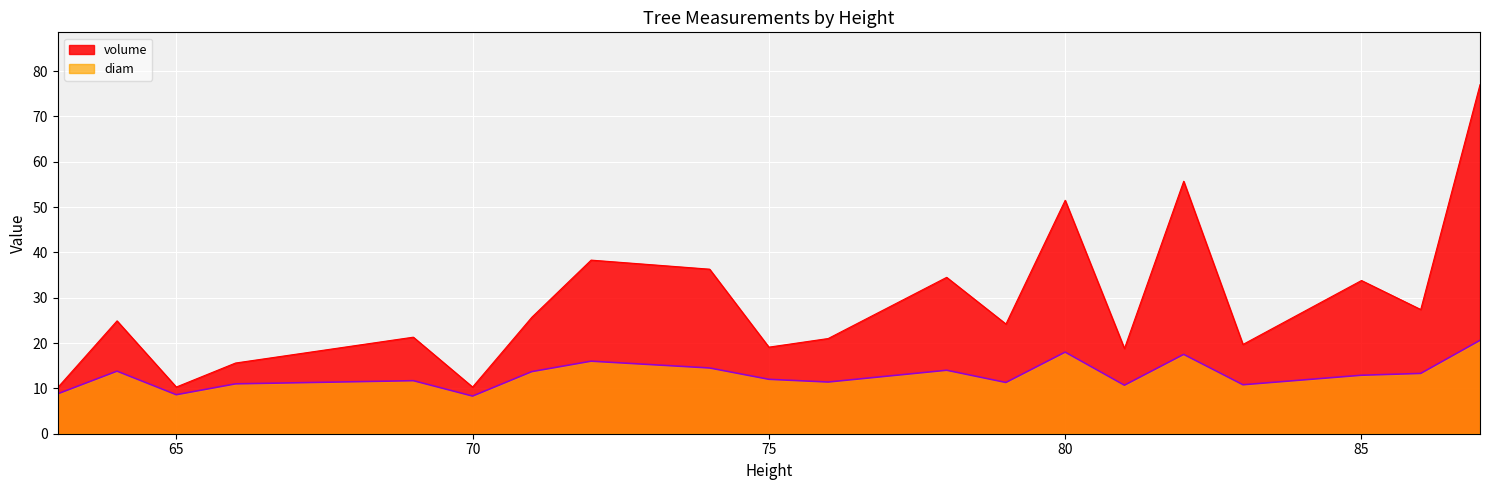

Which category has the lowest value in the diam series?

70